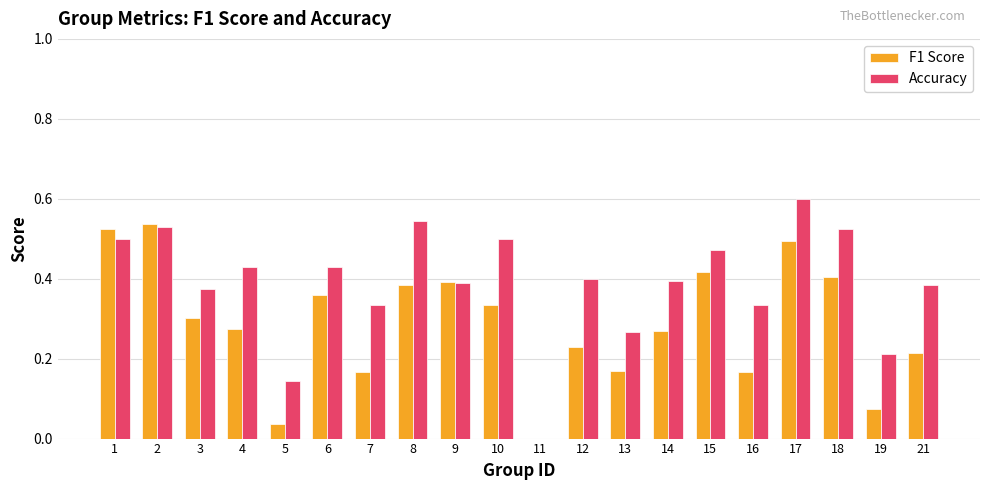

How many positive values does the F1 Score series have?

19